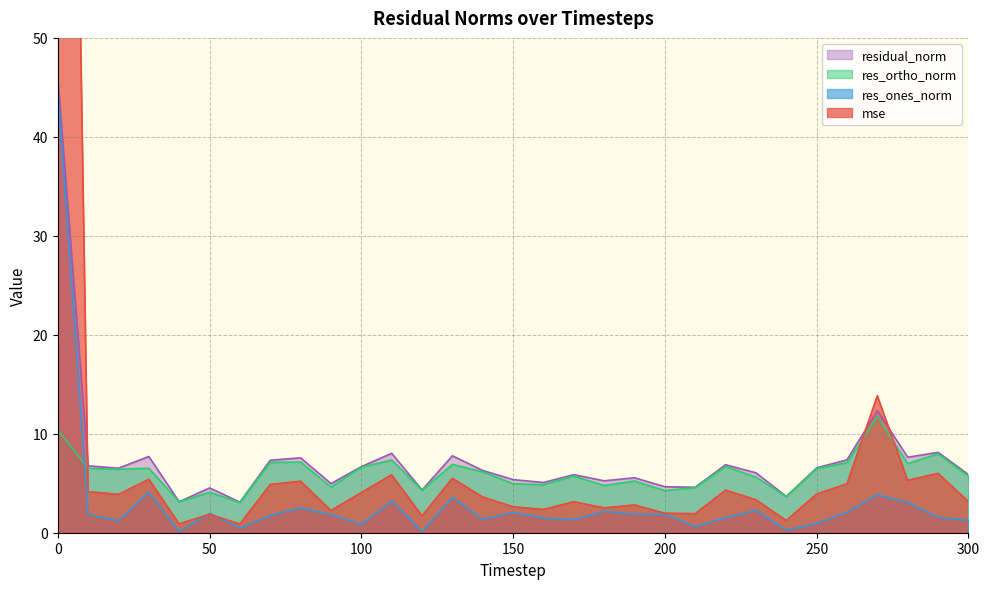

Which series has the largest total across all categories?

mse